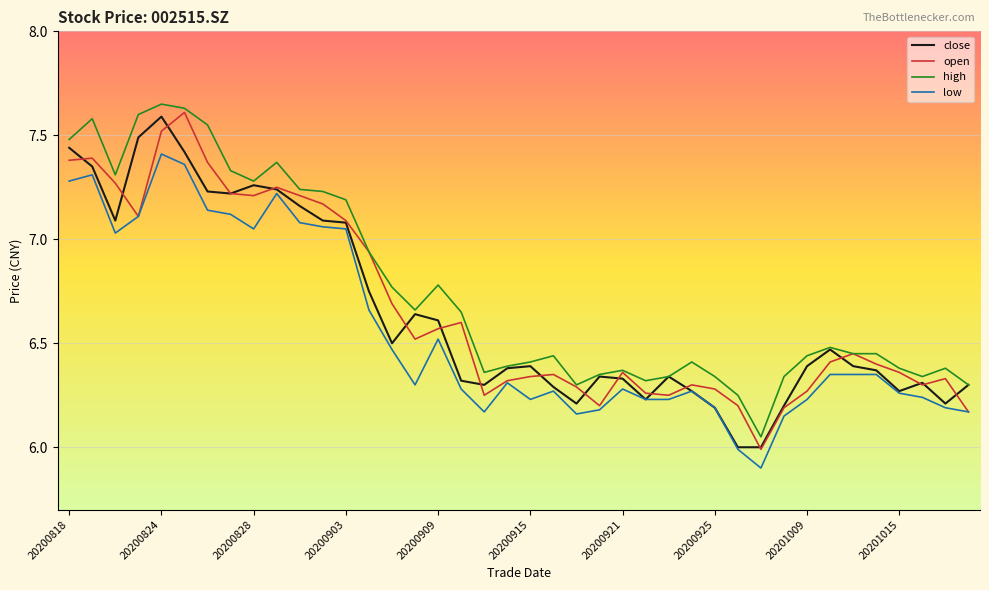

True or false: low and high cross at least once.

False